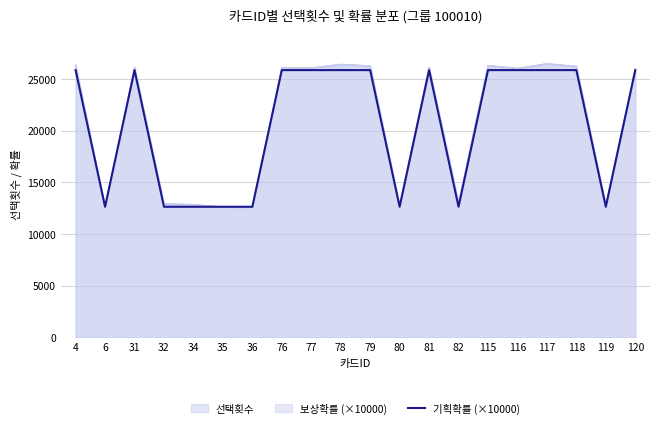

What is the sum of all values?

411277